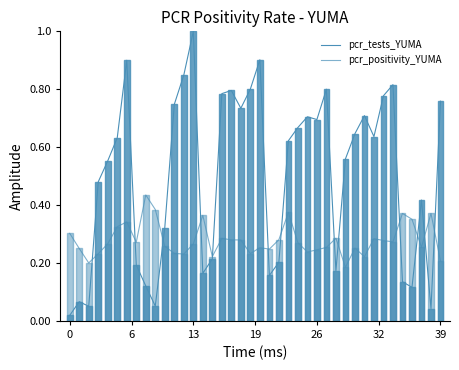

What is the sum of all pcr_positivity_YUMA values?

11.2